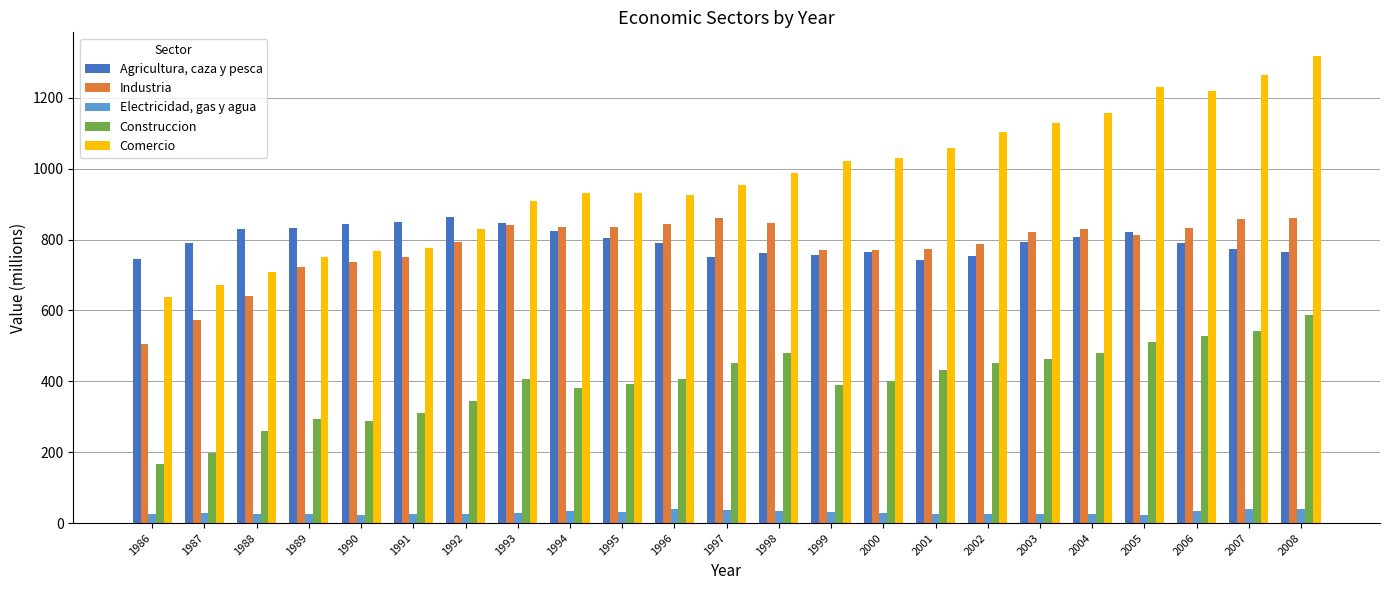

At which category is the sum across all series the highest?

2008